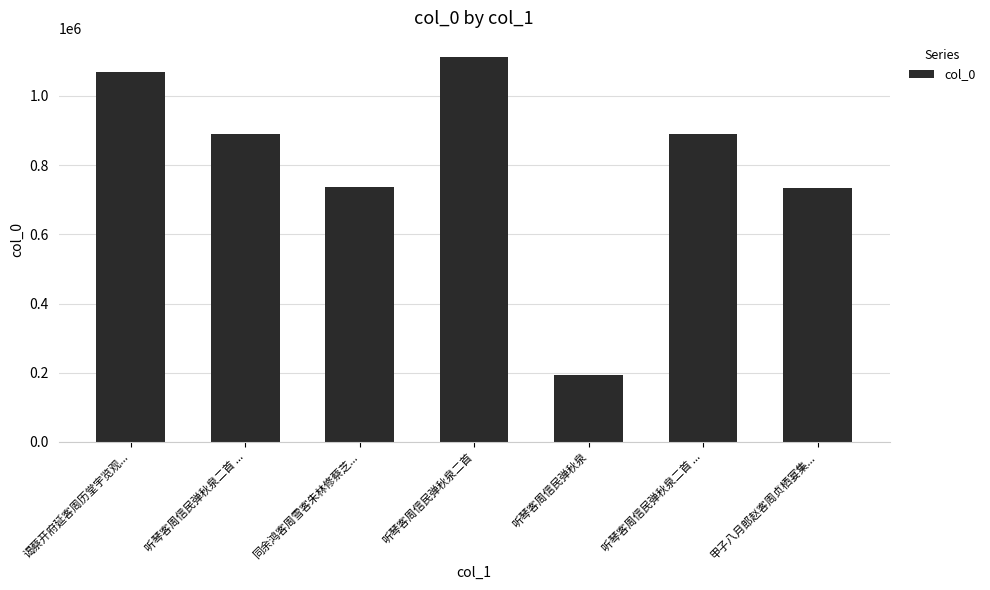

What is the sum of all values?

5626066